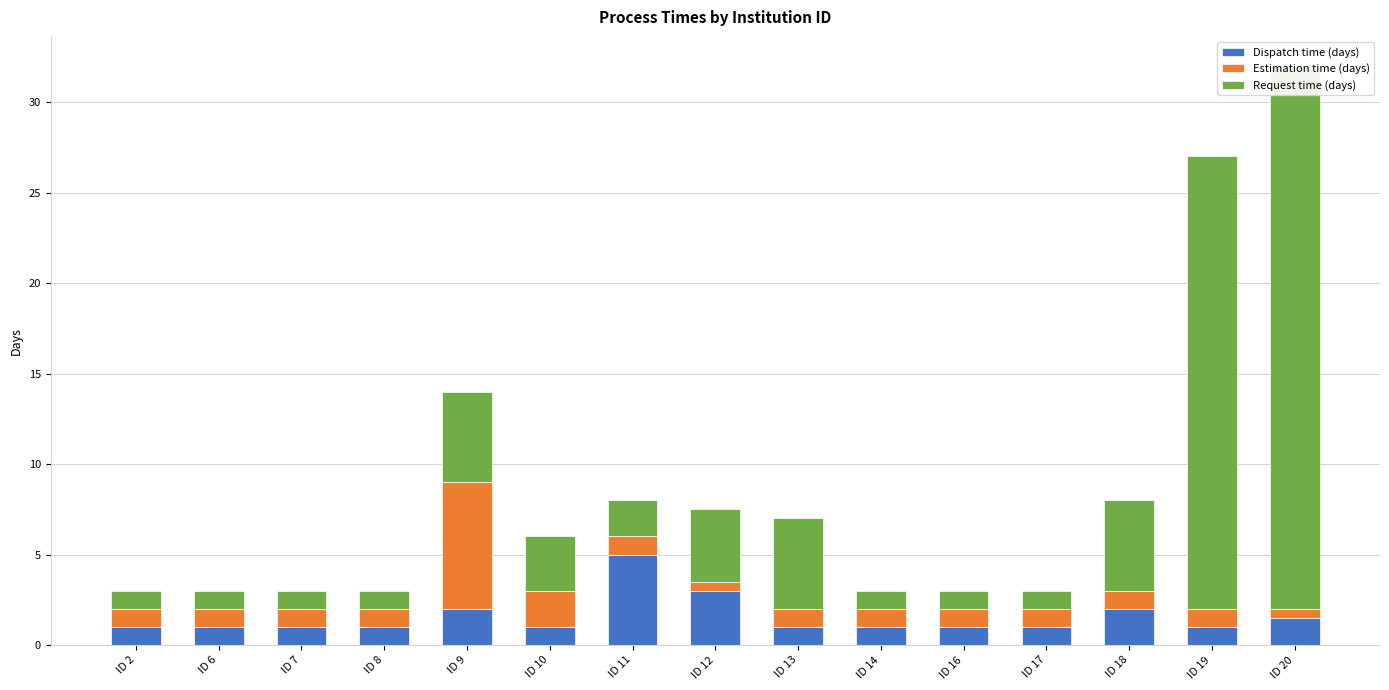

What is the highest value of the Request time (days) series?

30.0